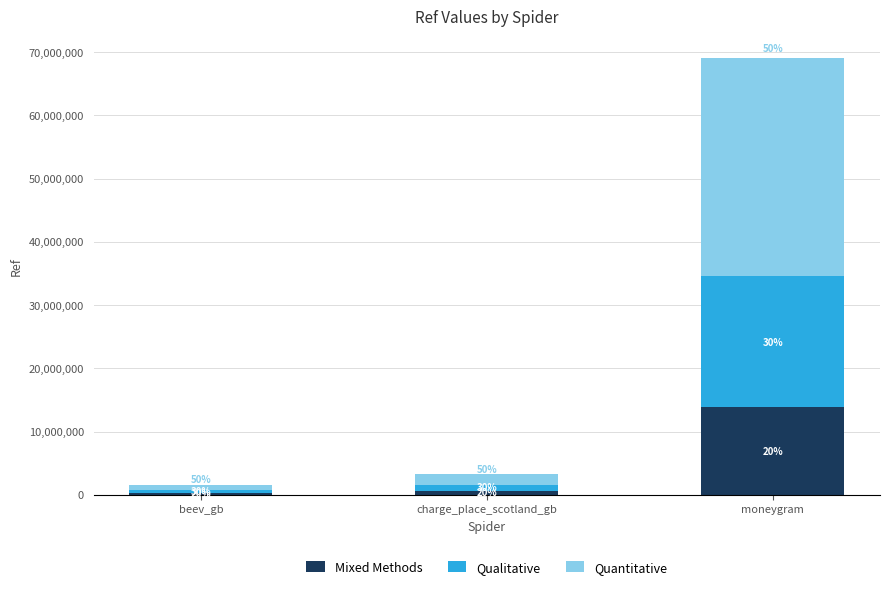

What is the average value of the Mixed Methods series?

4923808.7